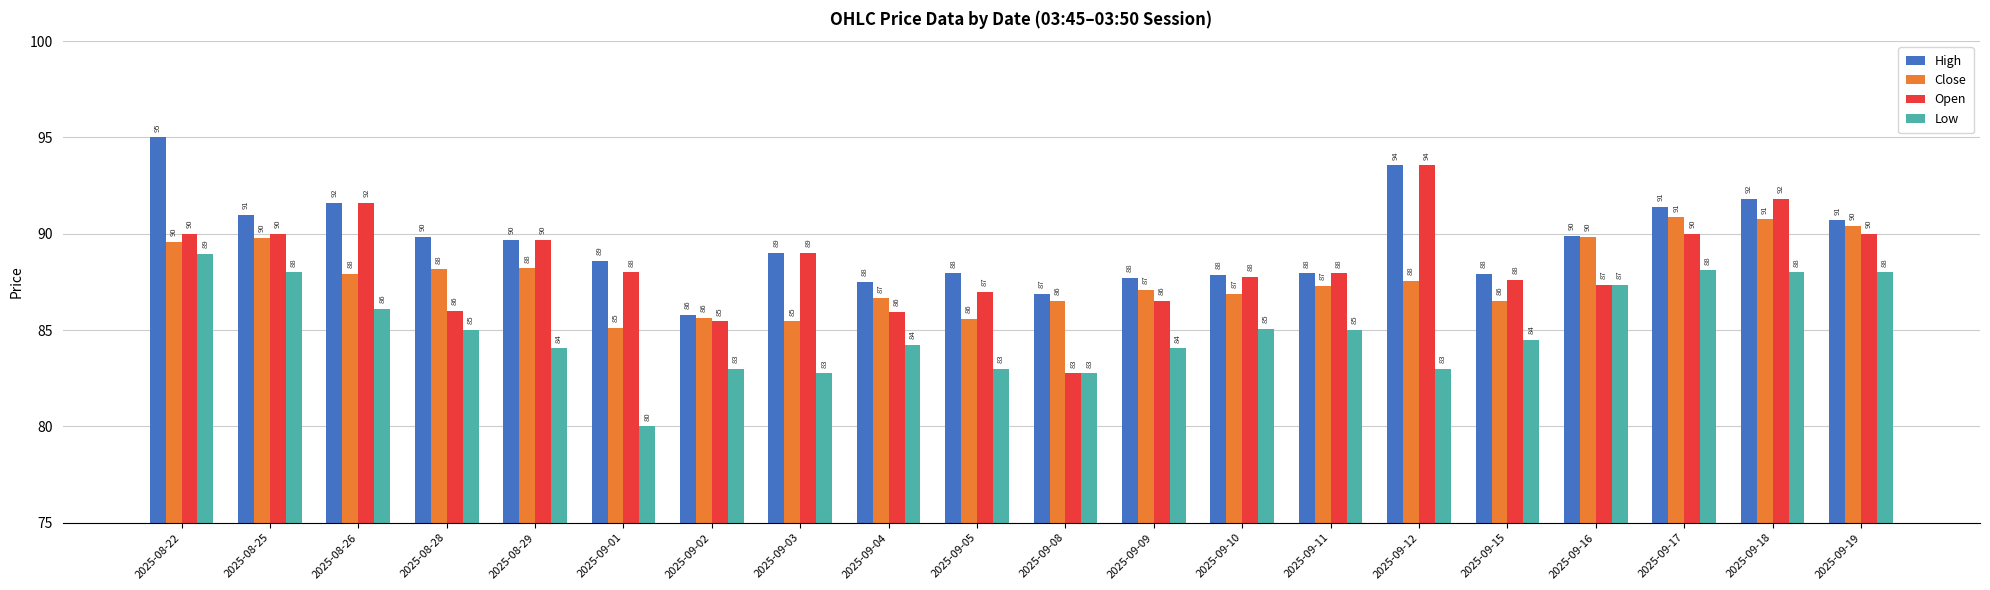

Which series has the largest range (max minus min)?

Open